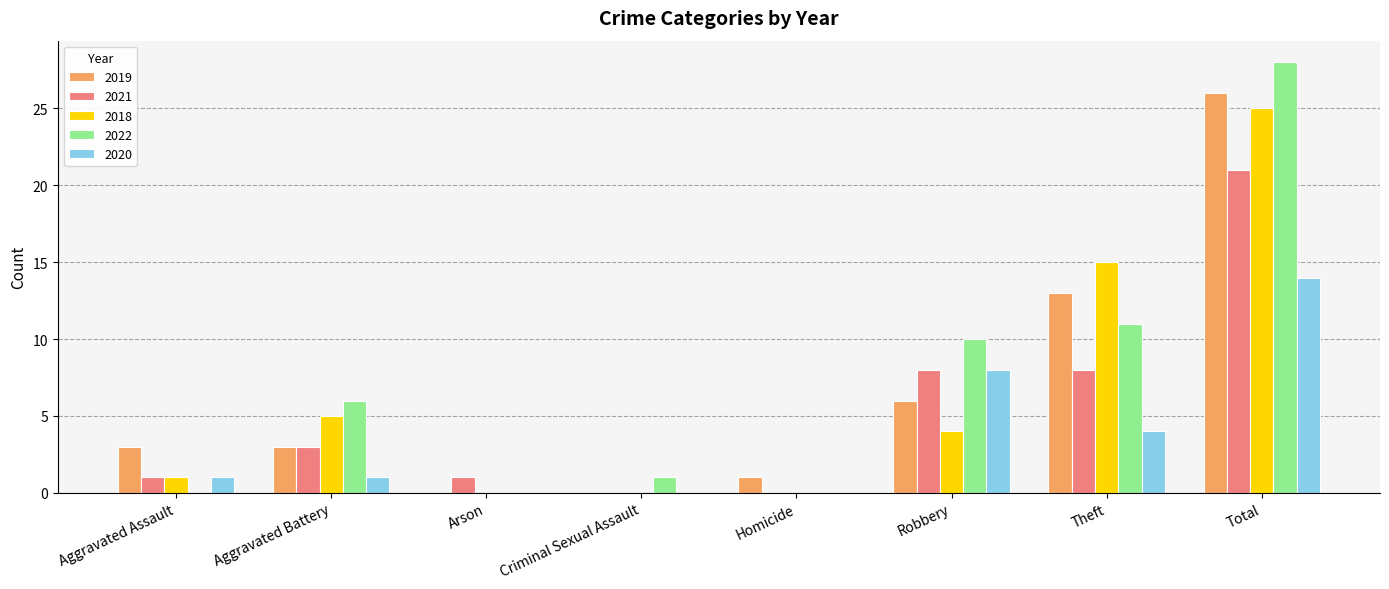

Are the bars grouped side by side (vs. stacked)?

Yes